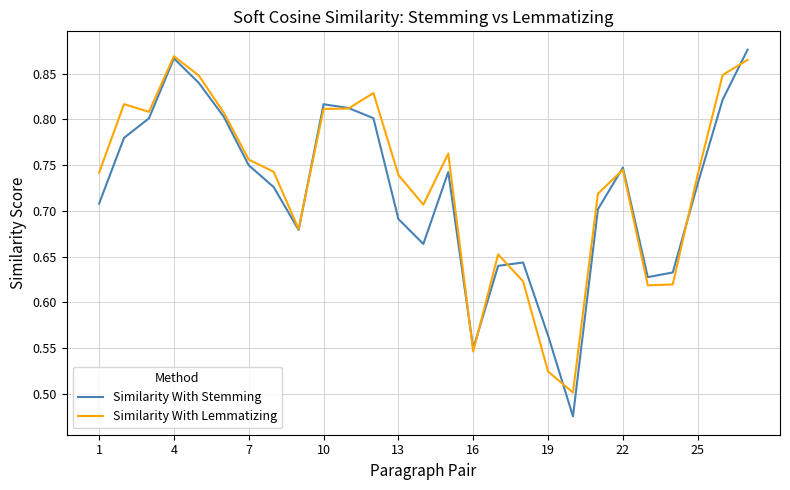

Count the number of data series in this chart.

2